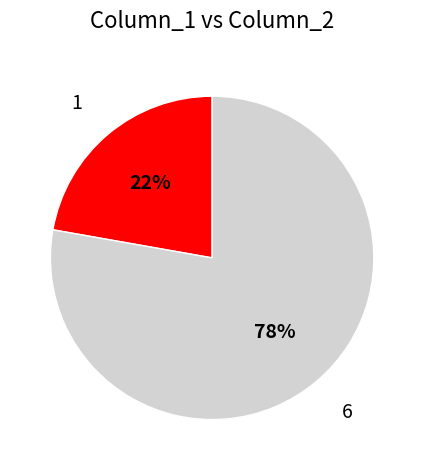

True or false: 1 accounts for 13% of the total.

False